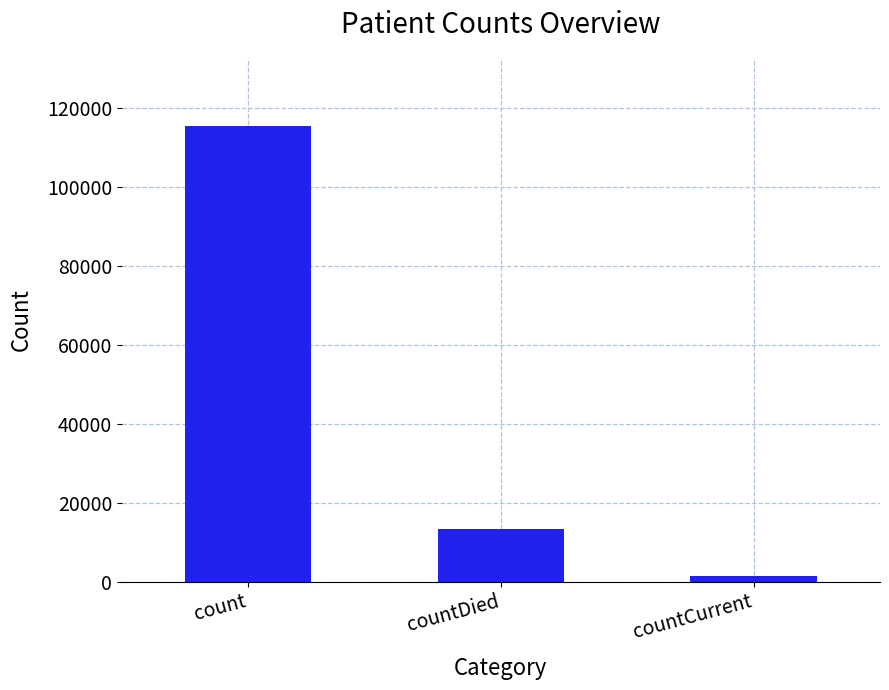

At which label is the value closest to 58381?

countDied